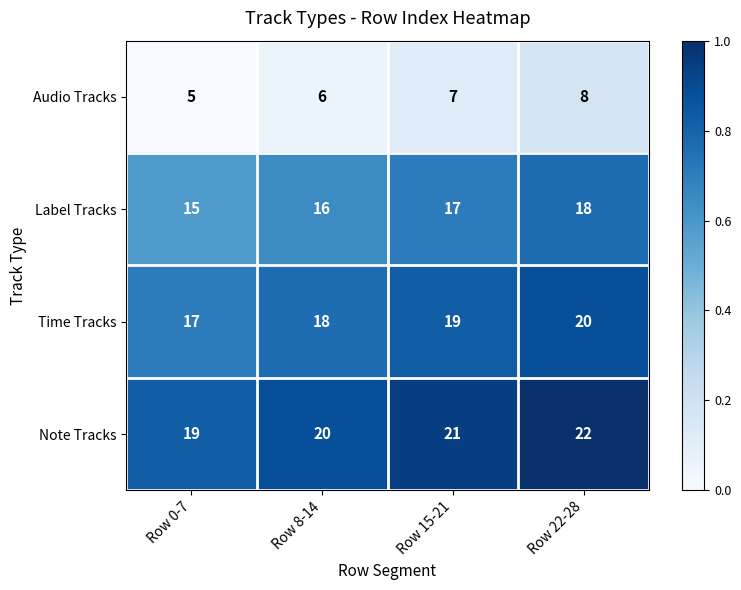

What is the sum of all Label Tracks values?

66